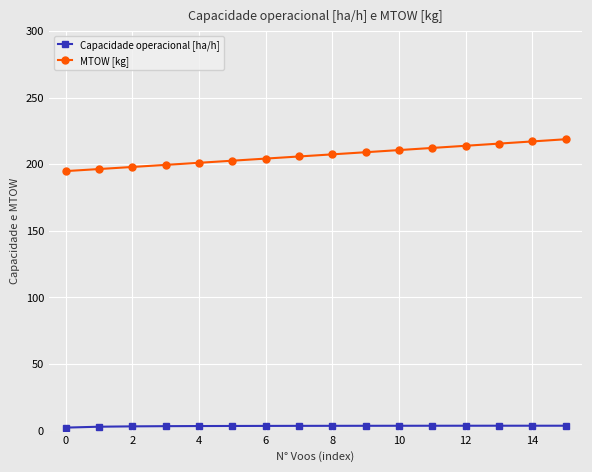

List the series in order of their overall mean, lowest first.

Capacidade operacional [ha/h], MTOW [kg]